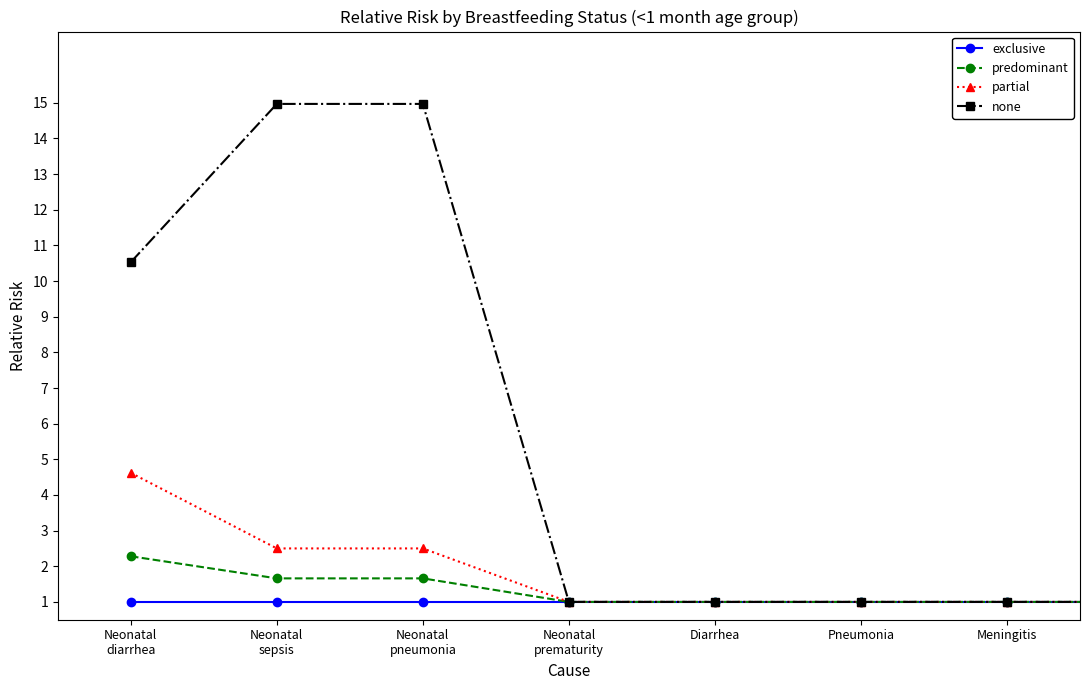

How many data points does each series have?

8